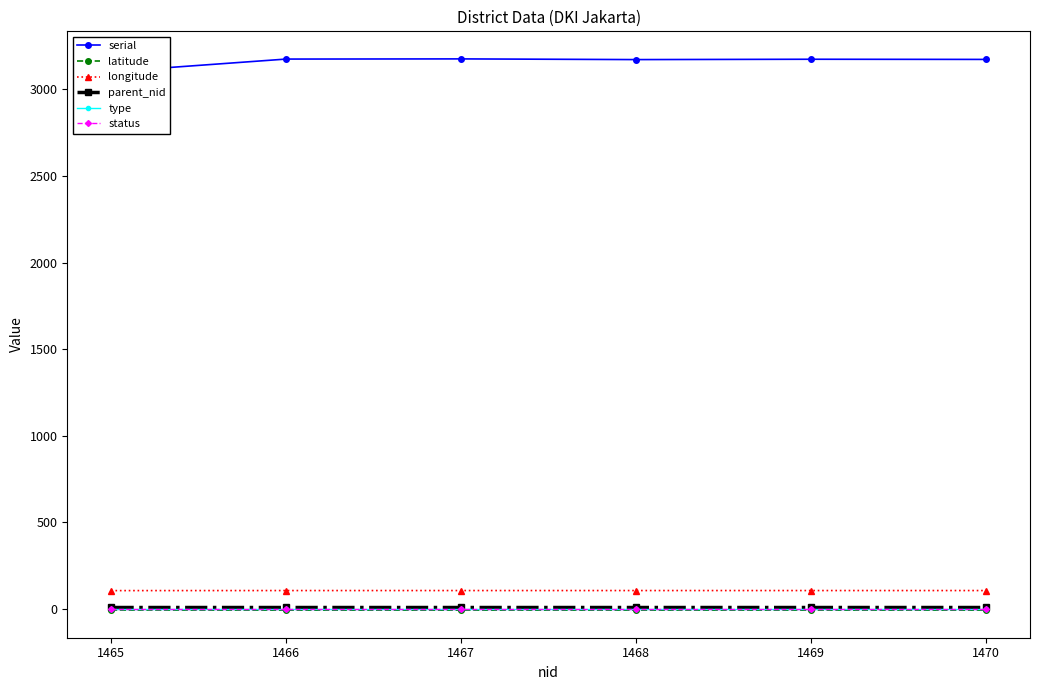

List the series in order of their peak value, lowest first.

latitude, status, type, parent_nid, longitude, serial